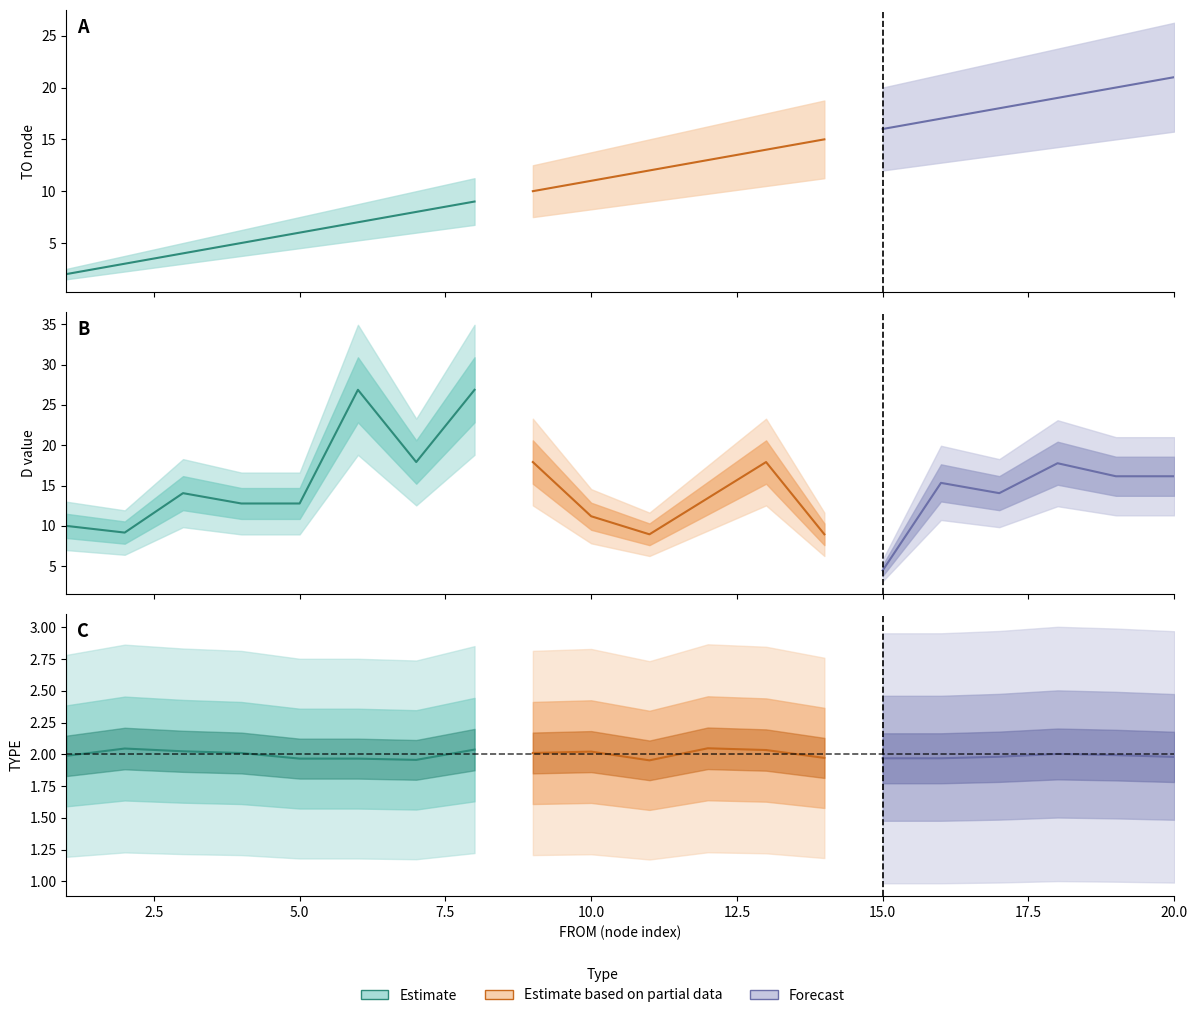

Which label corresponds to the largest value in the chart?

6